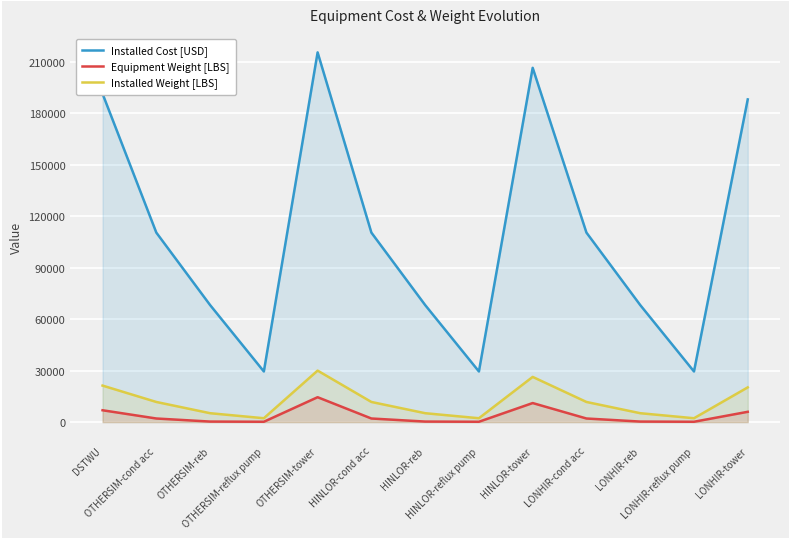

Which label corresponds to the smallest value in the chart?

OTHERSIM-reflux pump